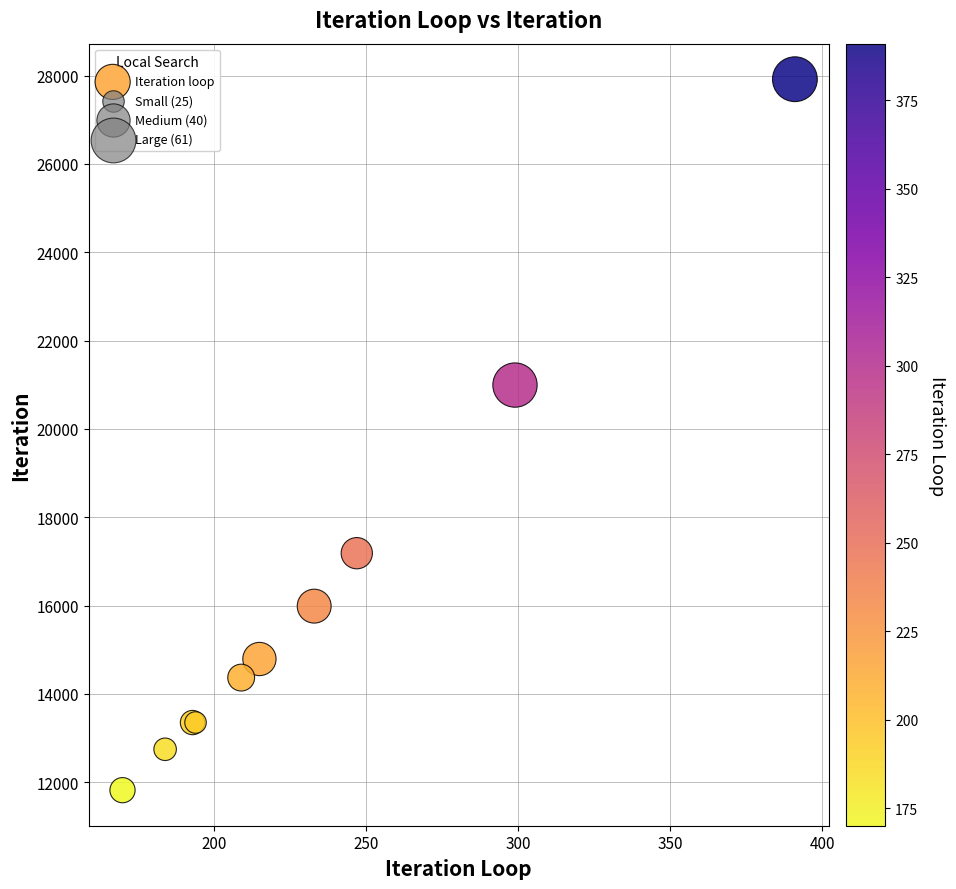

What Y value in the scatter plot is closest to 19870?

20994